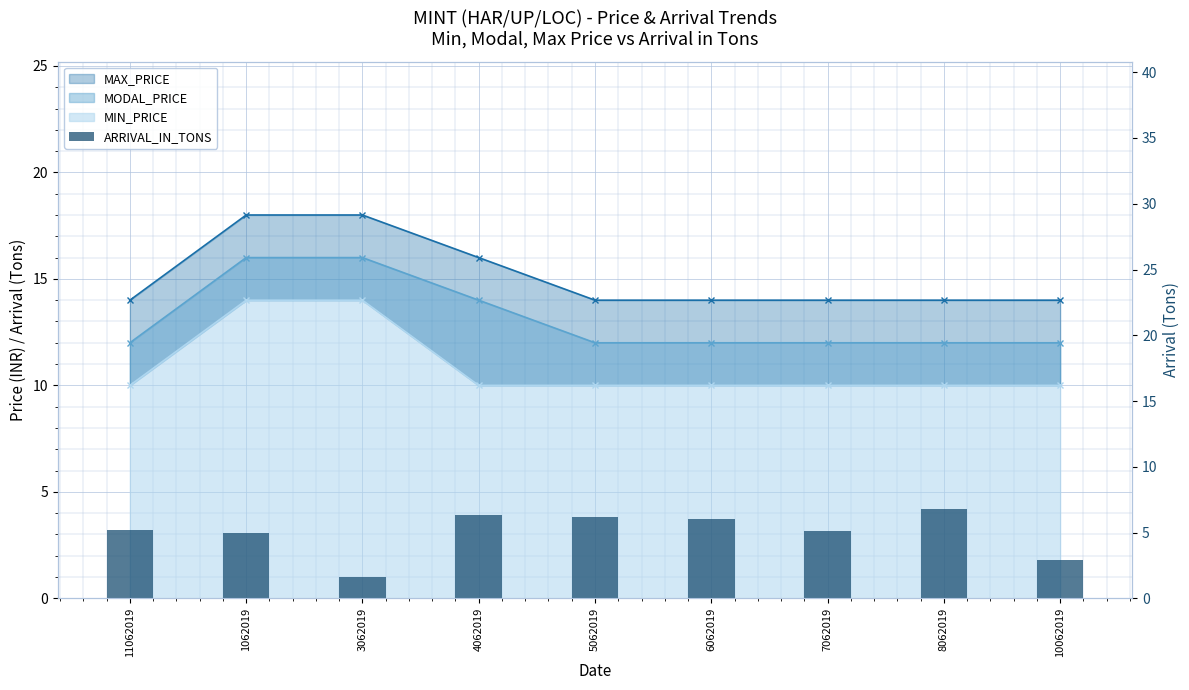

What is the minimum value for MODAL_PRICE line?

12.0